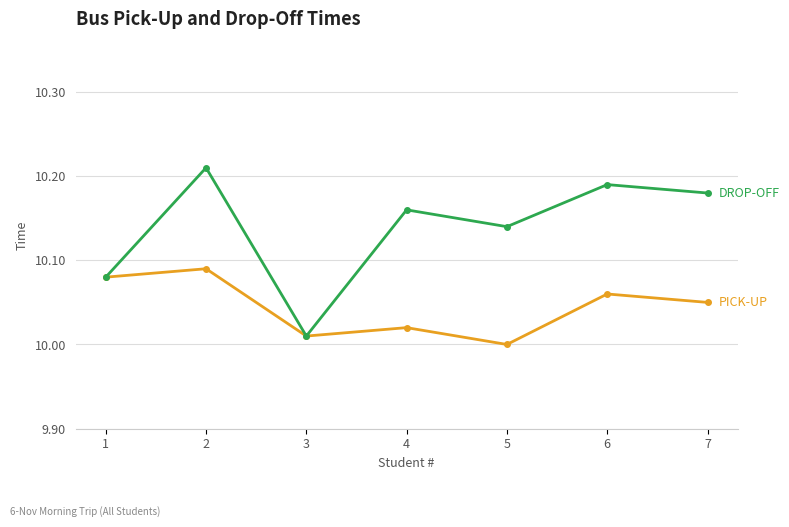

Which label corresponds to the smallest value in the chart?

5